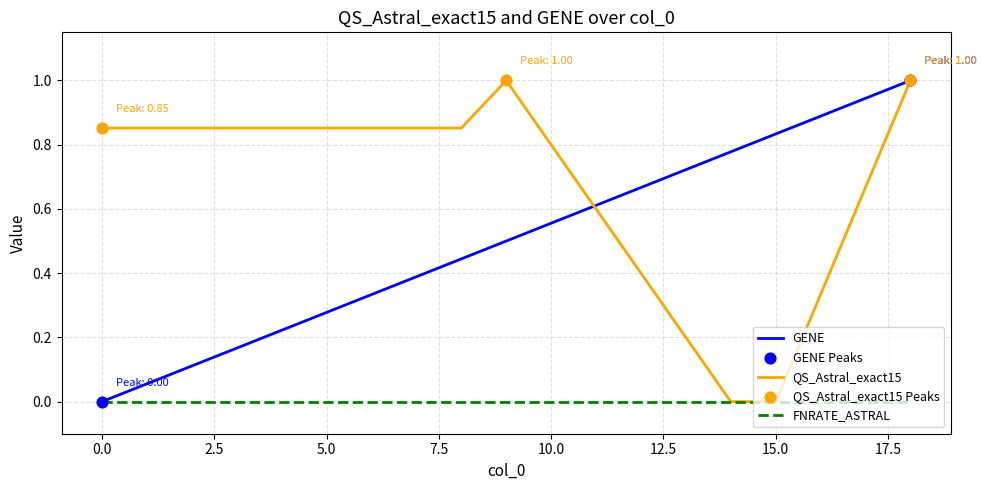

What is the maximum value for QS_Astral_exact15?

1.0